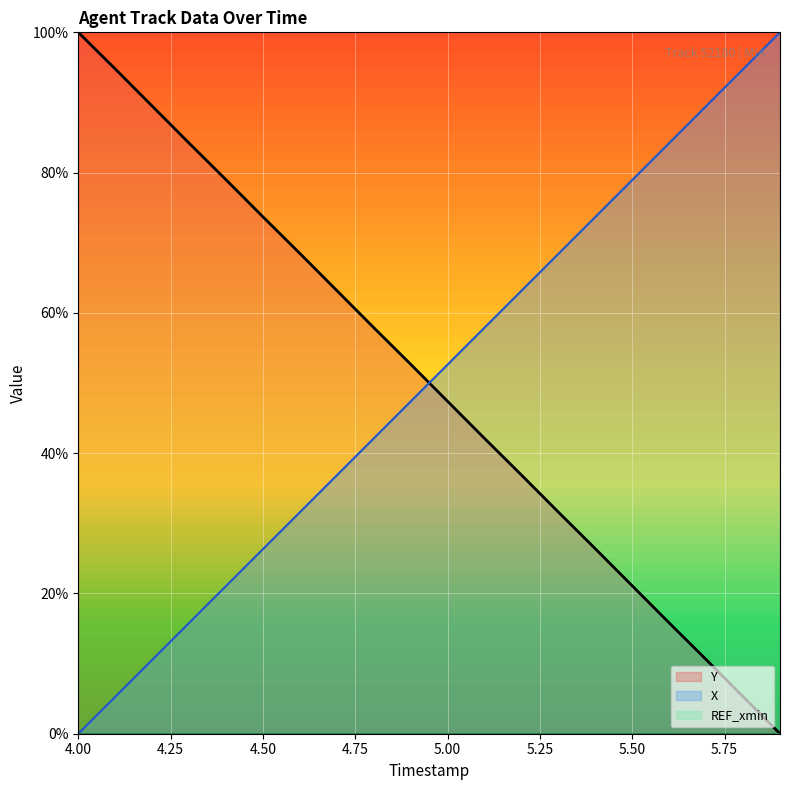

True or false: X (line) and REF_xmin (line) intersect in this chart.

False